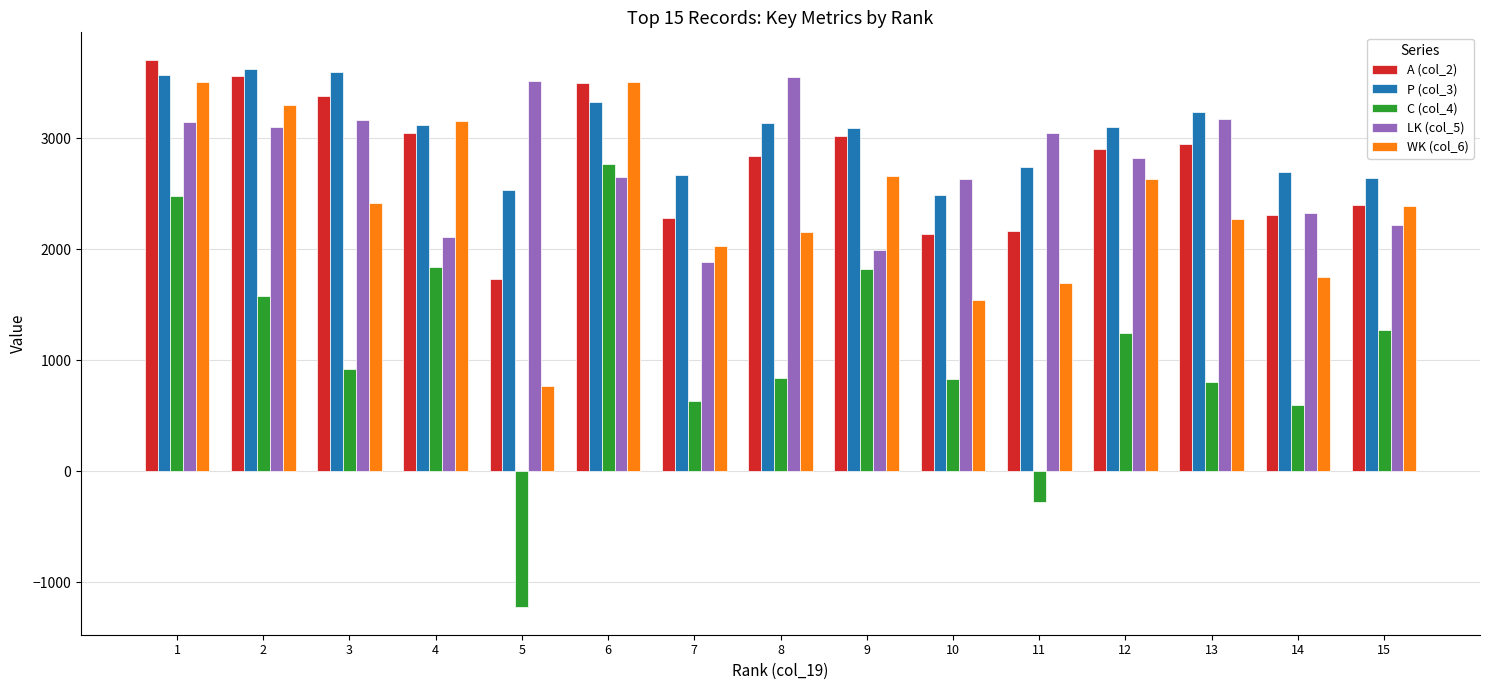

Is the value of P (col_3) at 7 greater than the value of LK (col_5) at 7?

Yes